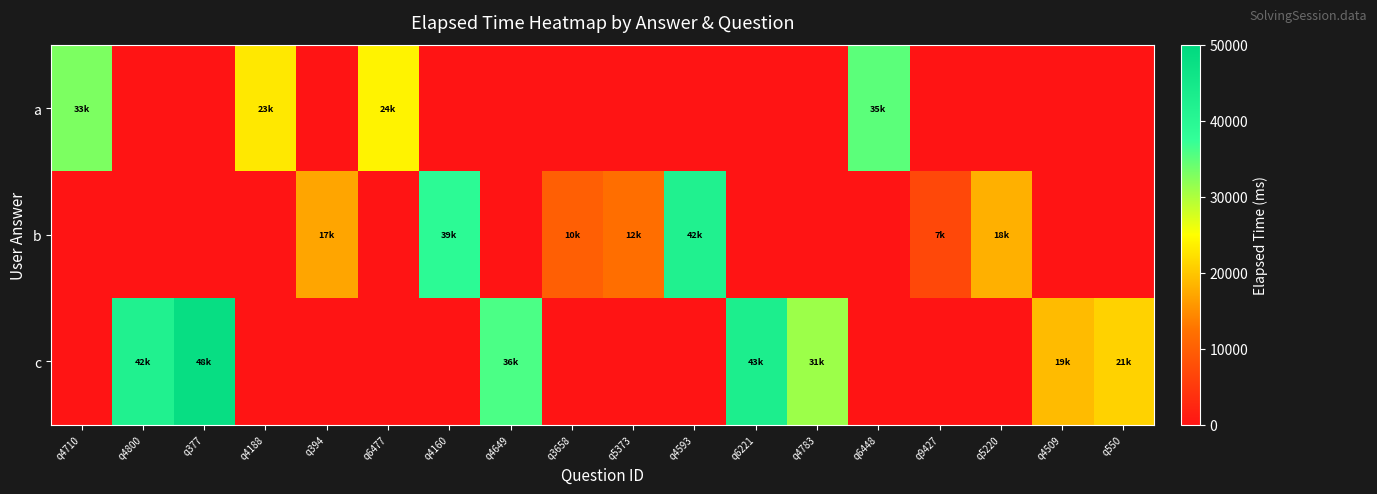

Which series has the widest spread of values?

c